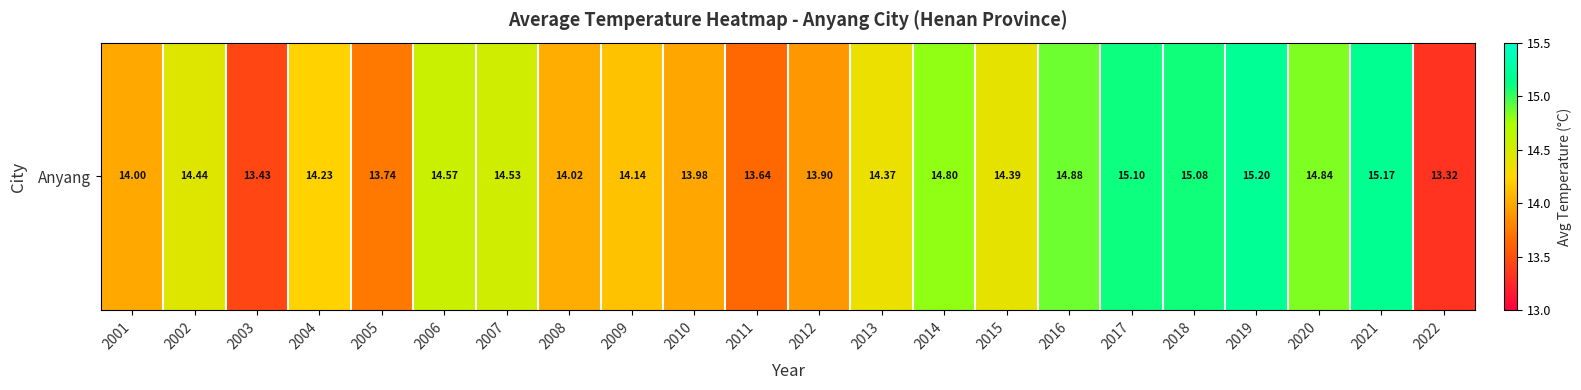

How many data points are above 14?

16